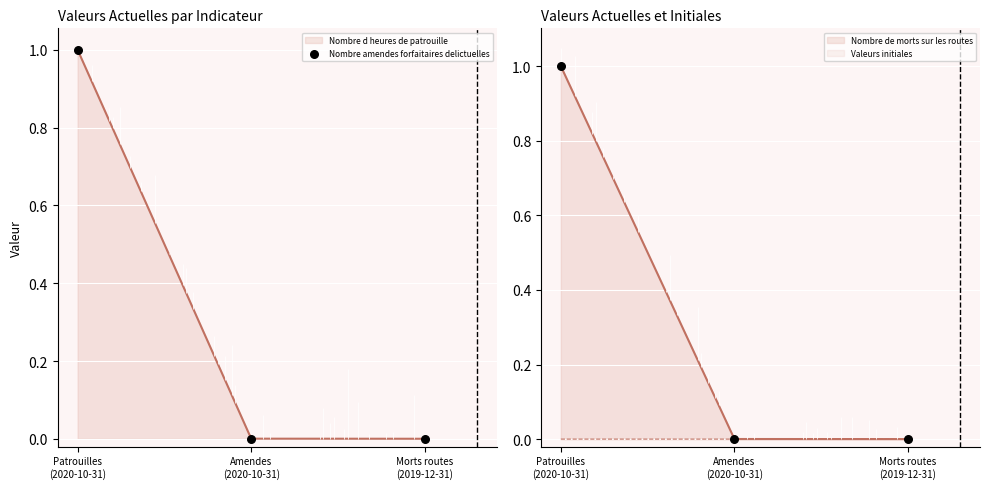

Which has a higher value, Patrouilles
(2020-10-31) or Morts routes
(2019-12-31)?

Patrouilles
(2020-10-31)